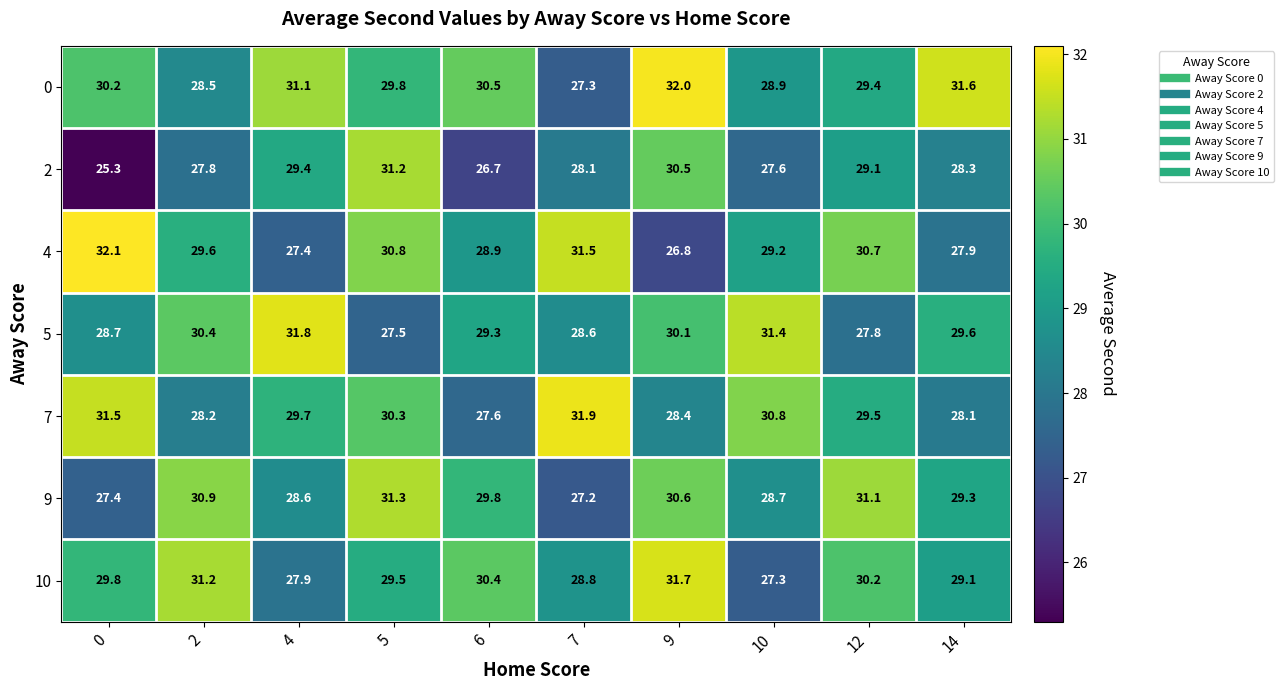

Read the 4 value at 14.

27.9